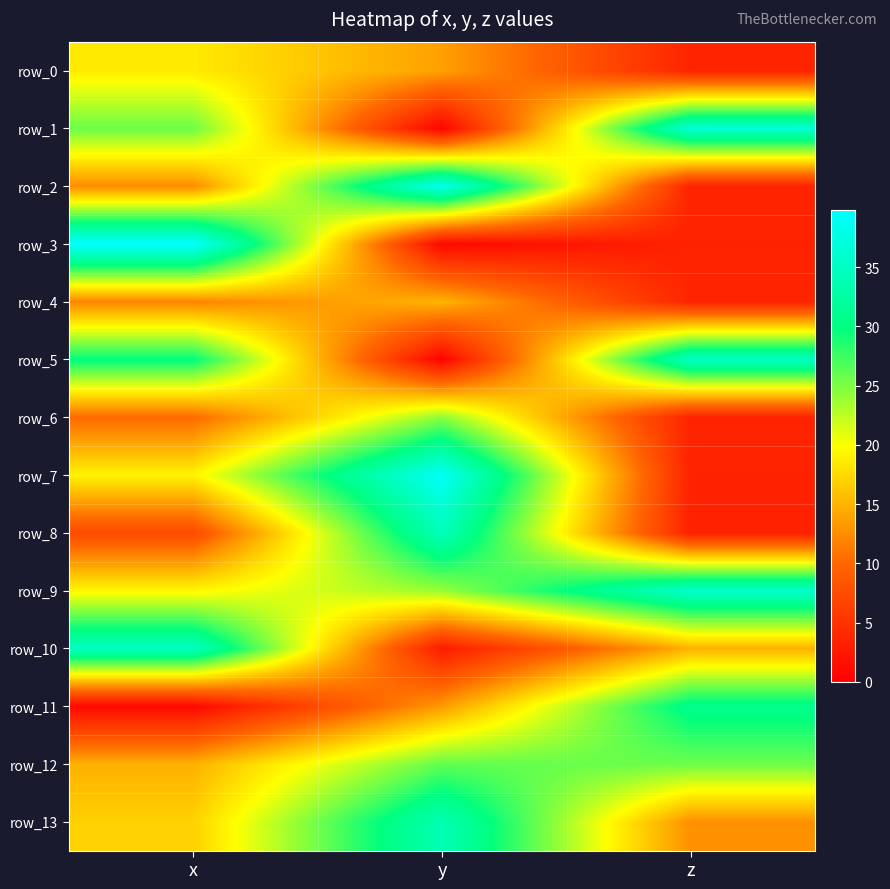

How many values in the row_7 series are below 19?

1